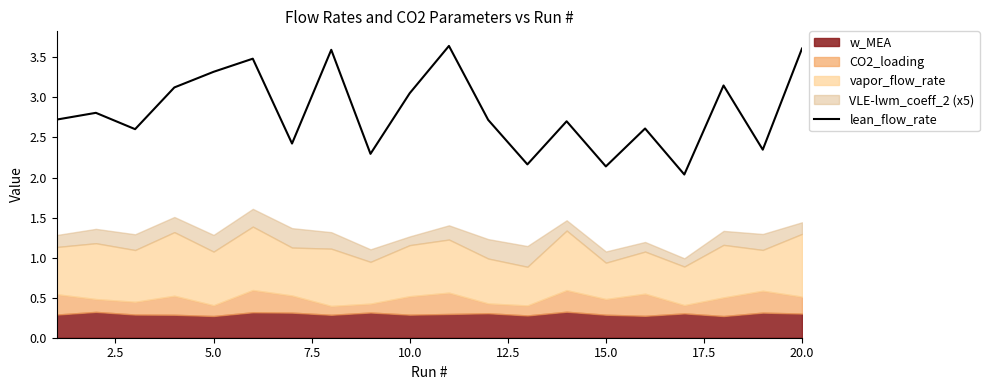

Reading left to right, extract all data points from this chart.

2.7	2.8	2.6	3.1	3.3	3.5	2.4	3.6	2.3	3.1	3.6	2.7	2.2	2.7	2.1	2.6	2.0	3.1	2.3	3.6